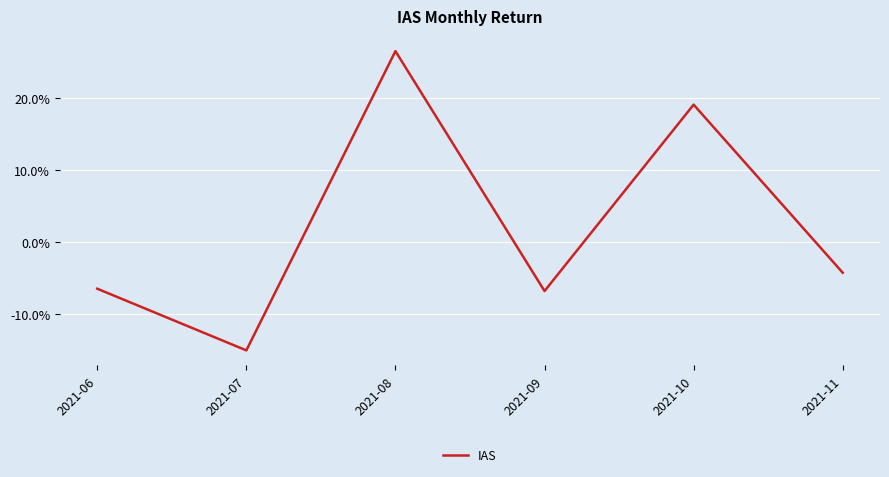

Is this an area chart (filled region under the line)?

No